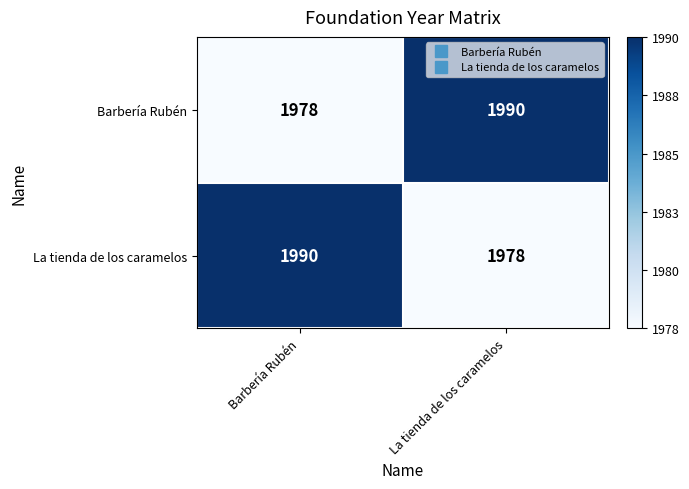

The value of La tienda de los caramelos at Barbería Rubén is 1990. True or false?

True